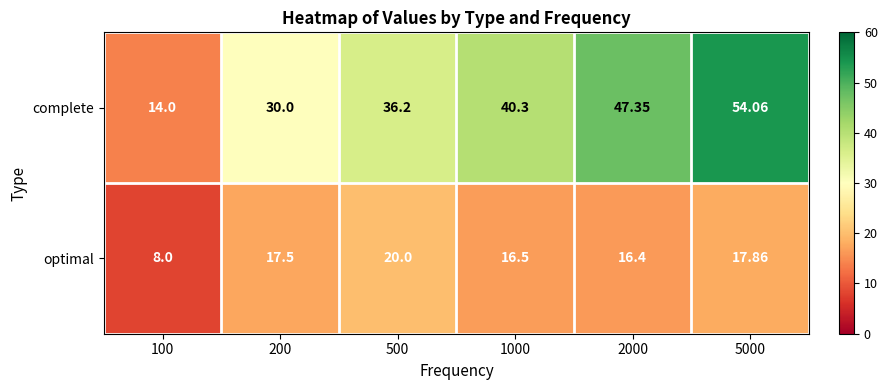

Which series has the largest total across all categories?

complete